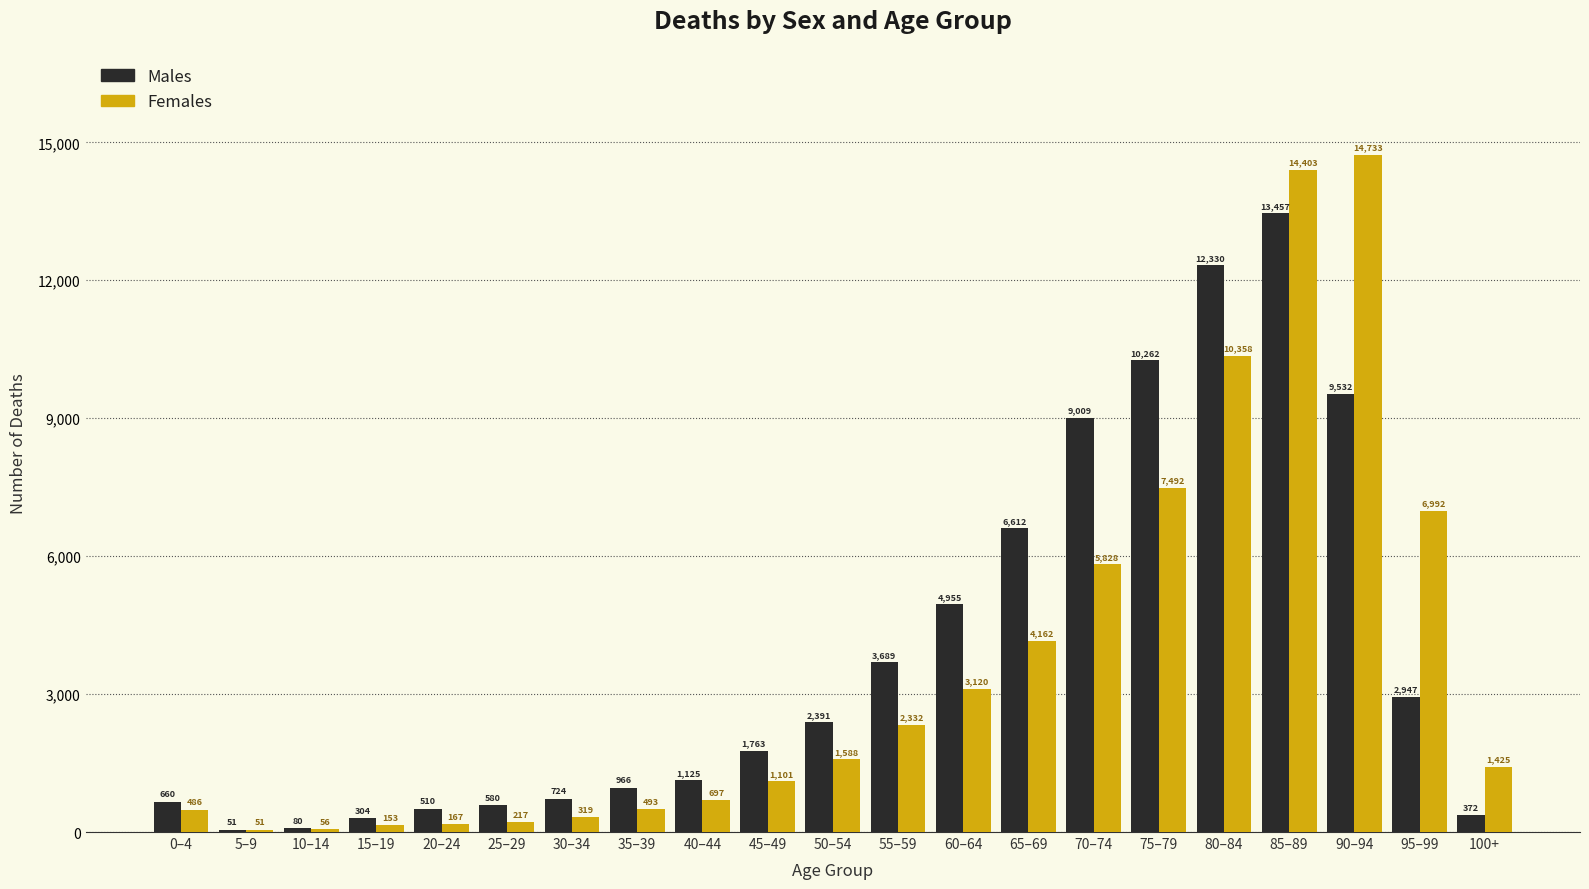

How many data points in Females are less than 1425?

10